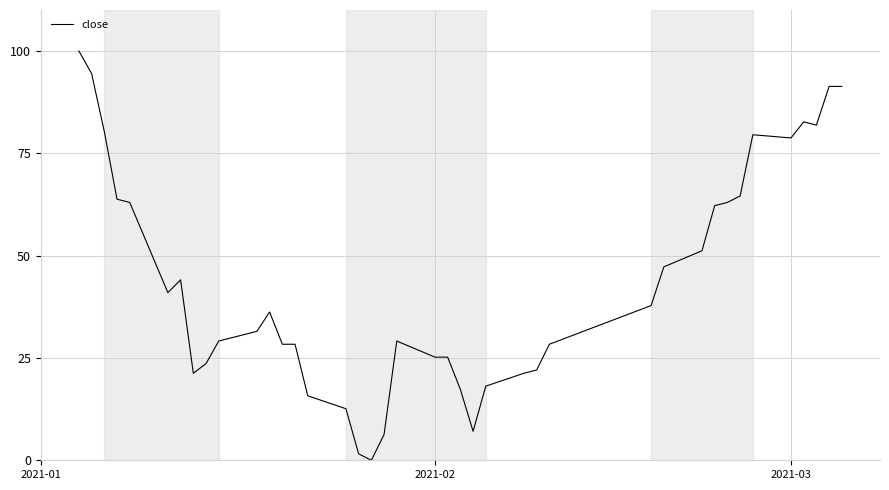

What is the average value?

43.7